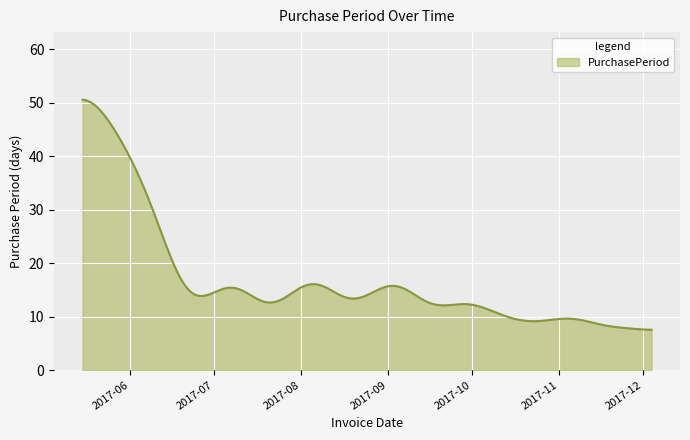

How many lines are shown in the chart?

1